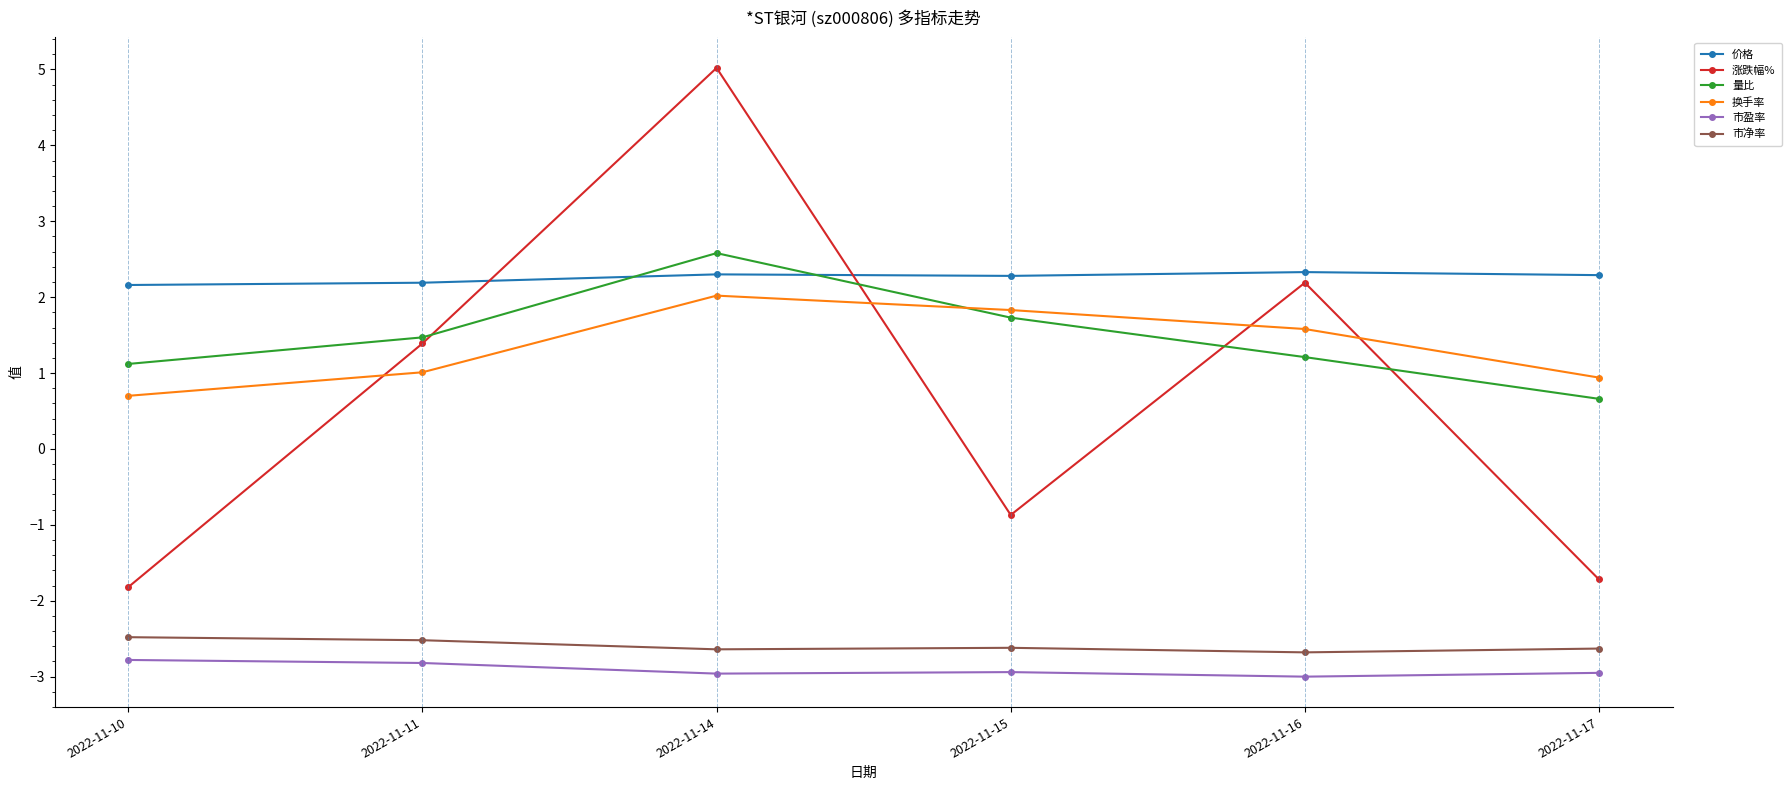

At which category does the chart reach its peak across all series?

2022-11-14